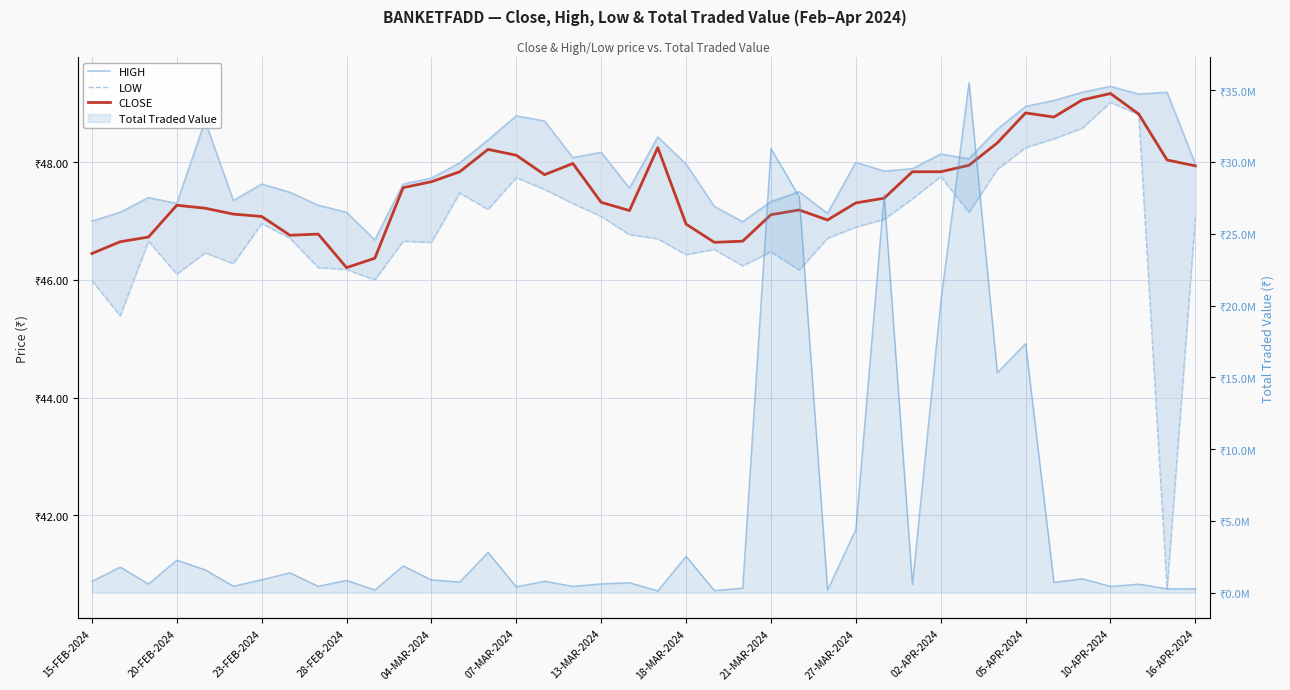

Count the number of categories in the chart.

40